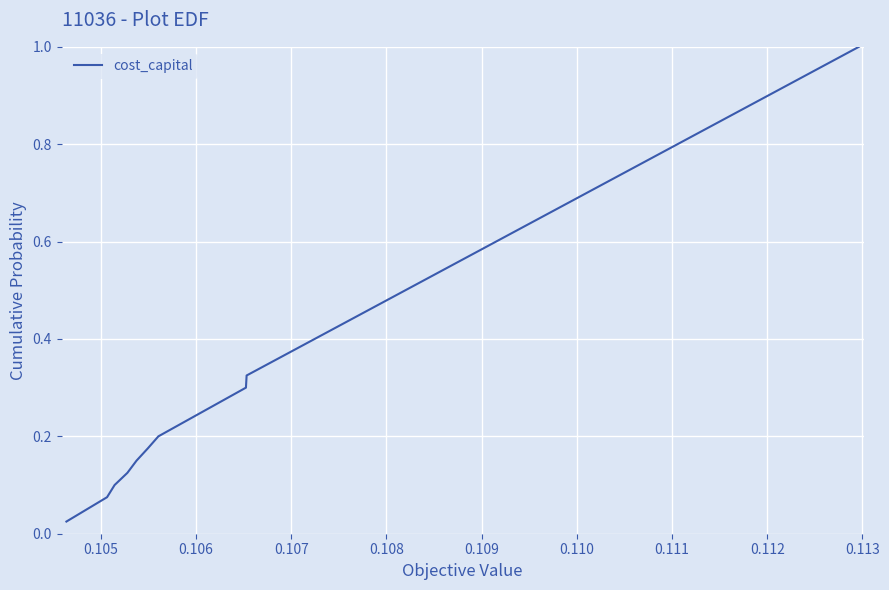

Does the chart have visible grid lines?

Yes